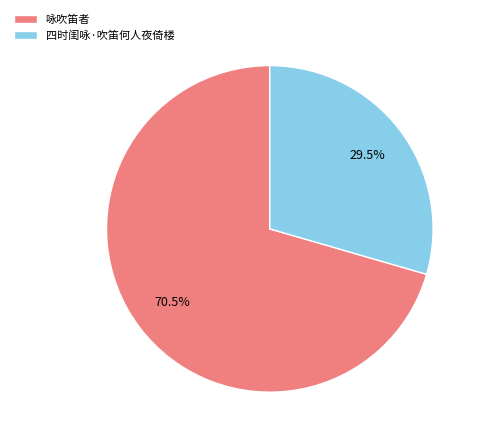

Count the number of slices in the pie.

2